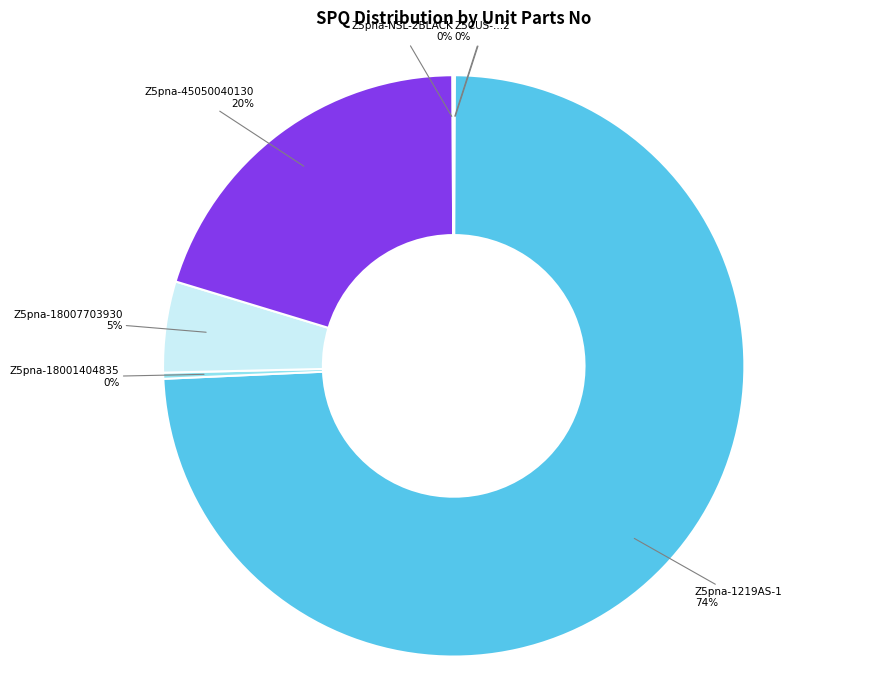

To the nearest percent, what is the average slice percentage?

14%